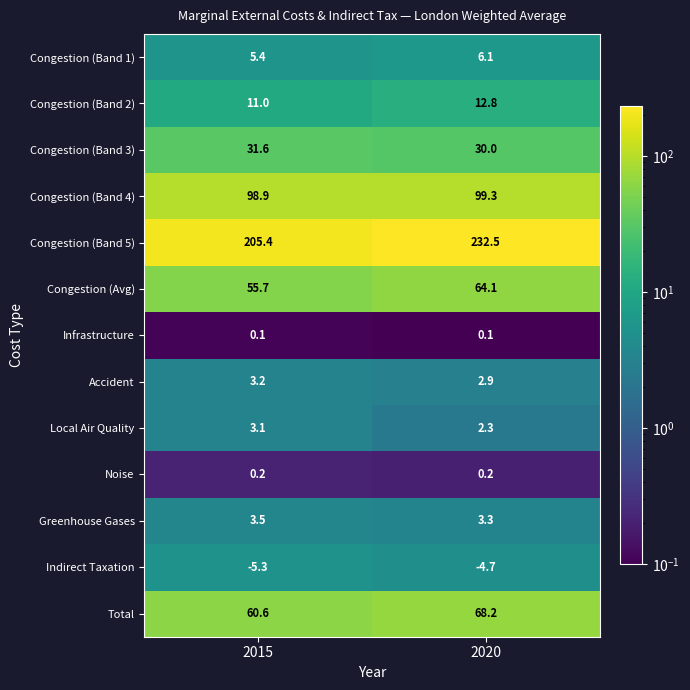

What is the minimum value shown in the chart?

-5.3